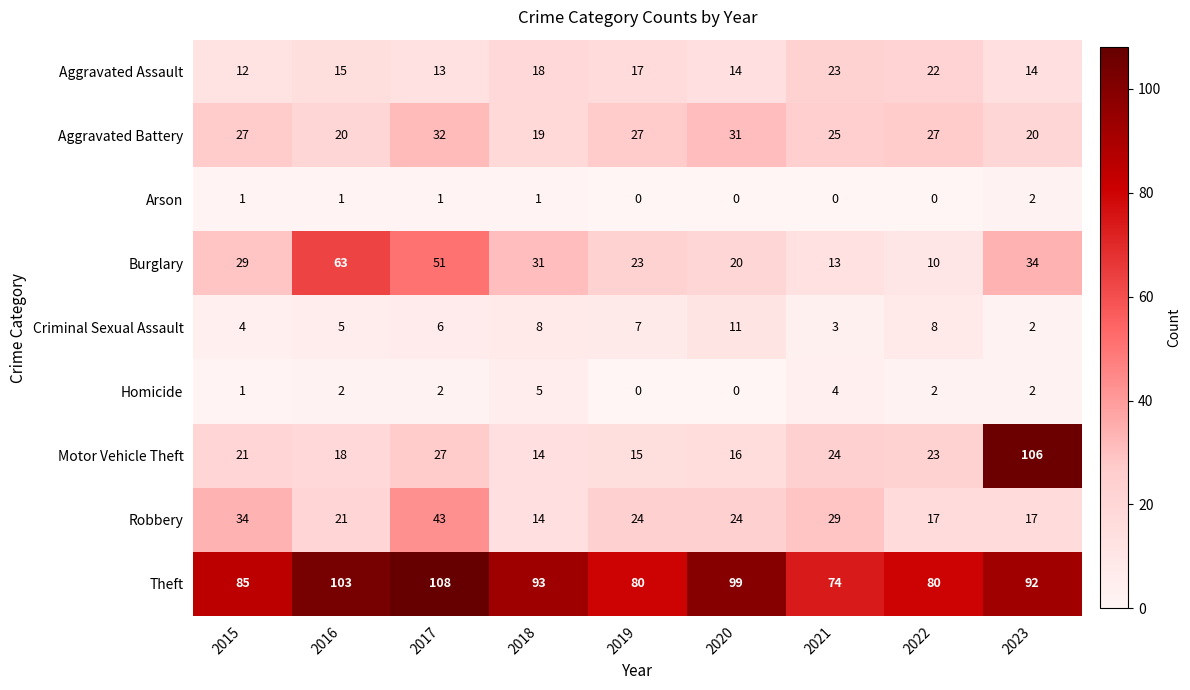

Which series has the widest spread of values?

Motor Vehicle Theft